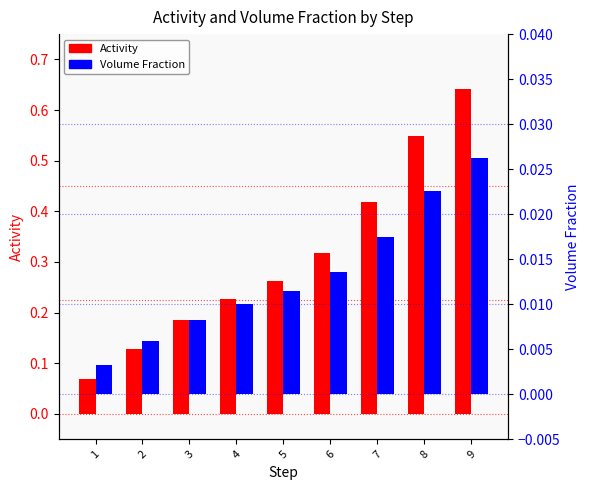

Reading right to left, extract all data points from this chart.

Activity: 9=0.6	8=0.5	7=0.4	6=0.3	5=0.3	4=0.2	3=0.2	2=0.1	1=0.1
Volume Fraction: 9=0.0	8=0.0	7=0.0	6=0.0	5=0.0	4=0.0	3=0.0	2=0.0	1=0.0